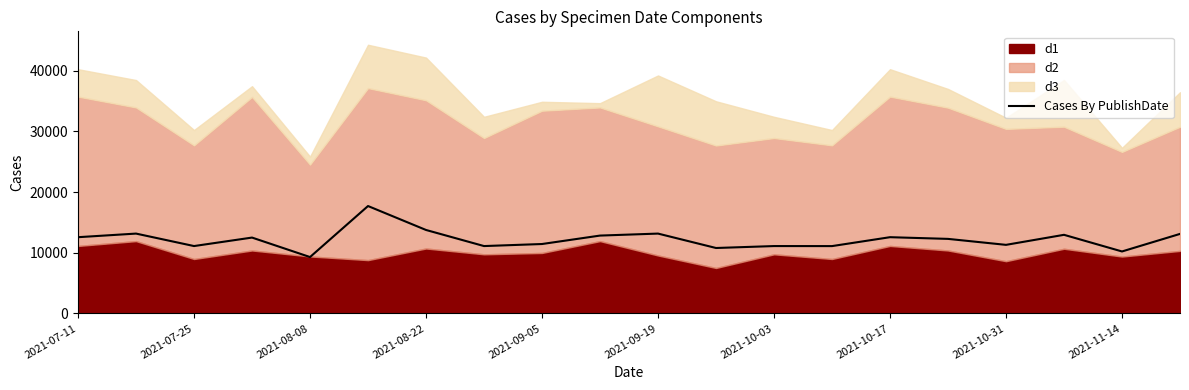

What is the highest value of the Cases By PublishDate series?

17697.7